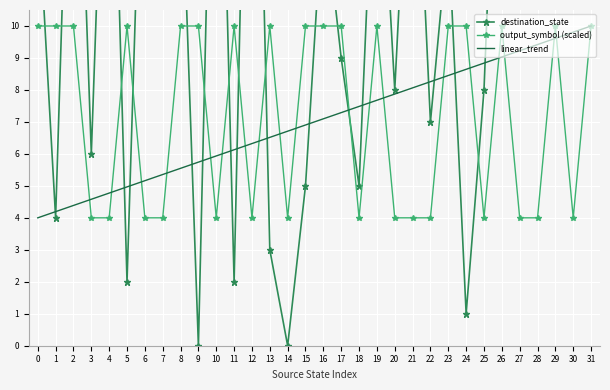

What is the sum of the output_symbol (scaled) values at 18 and 9?

14.0